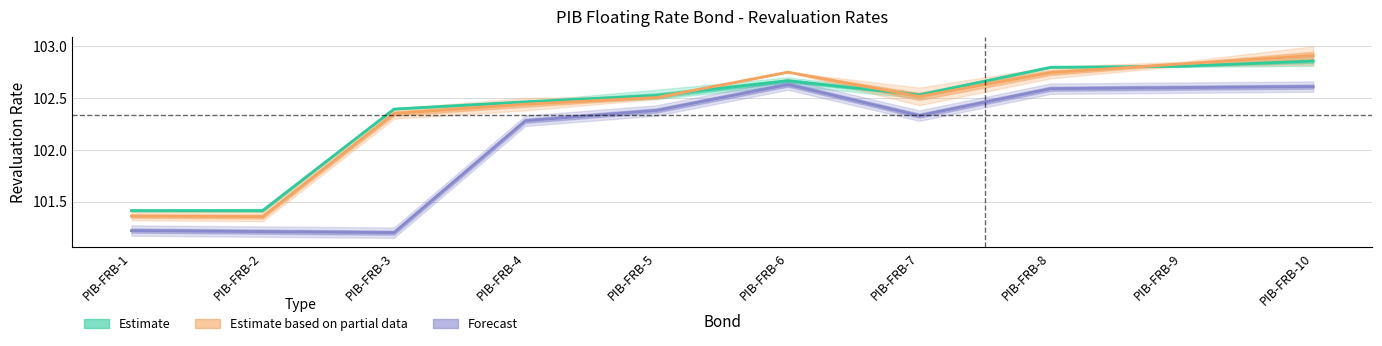

At which category does MCPL reach its first local peak?

PIB-FRB-6